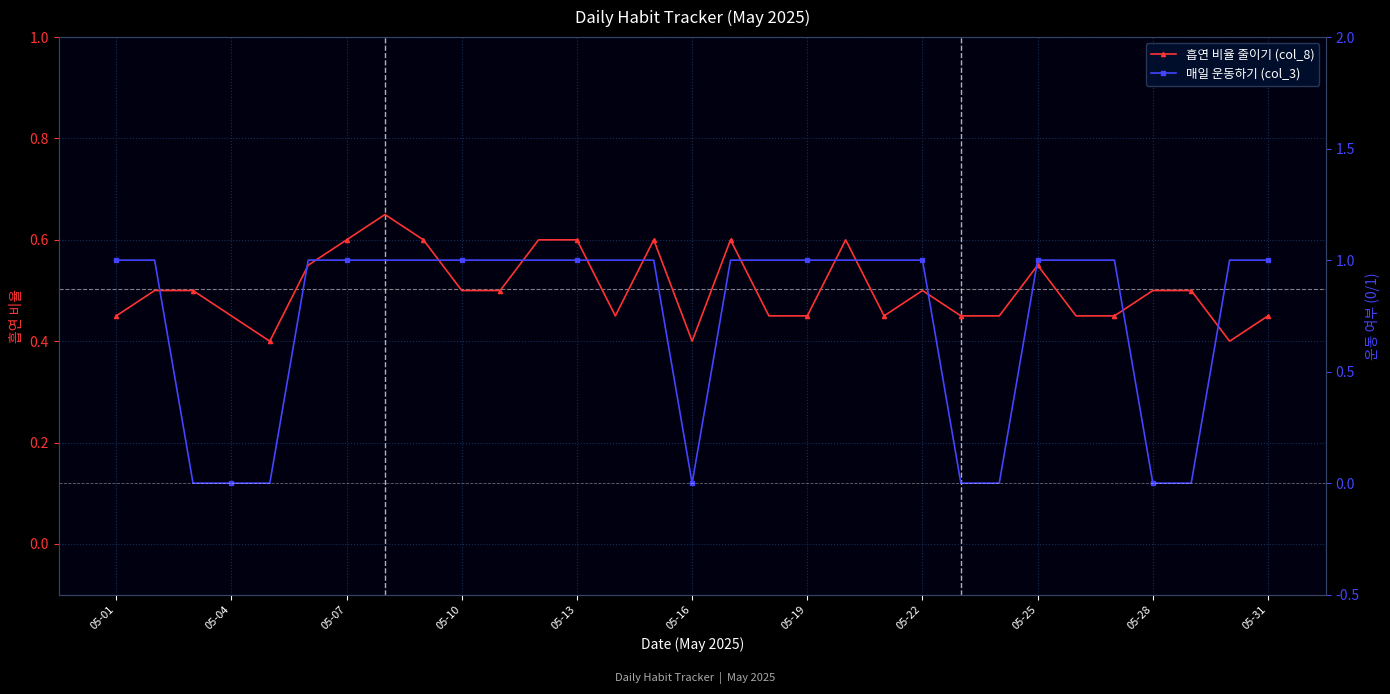

List the series in order of their peak value, lowest first.

흡연 비율 줄이기 (col_8), 매일 운동하기 (col_3)